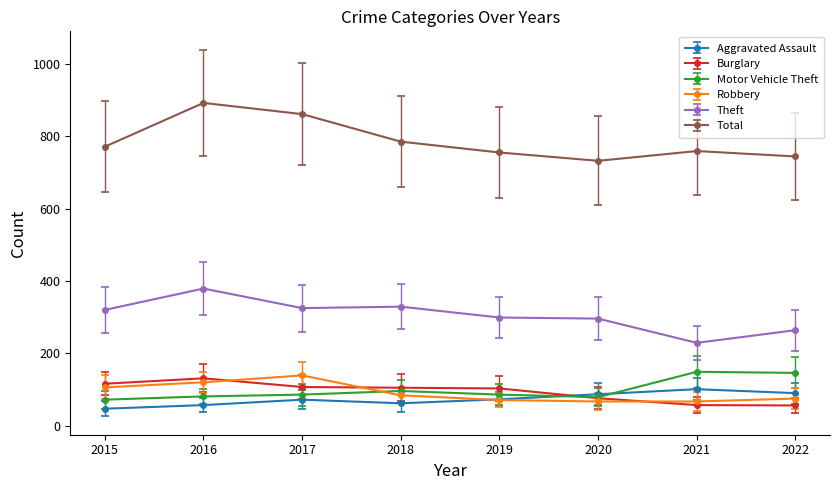

What is the difference between the highest and lowest values at 2022?

688